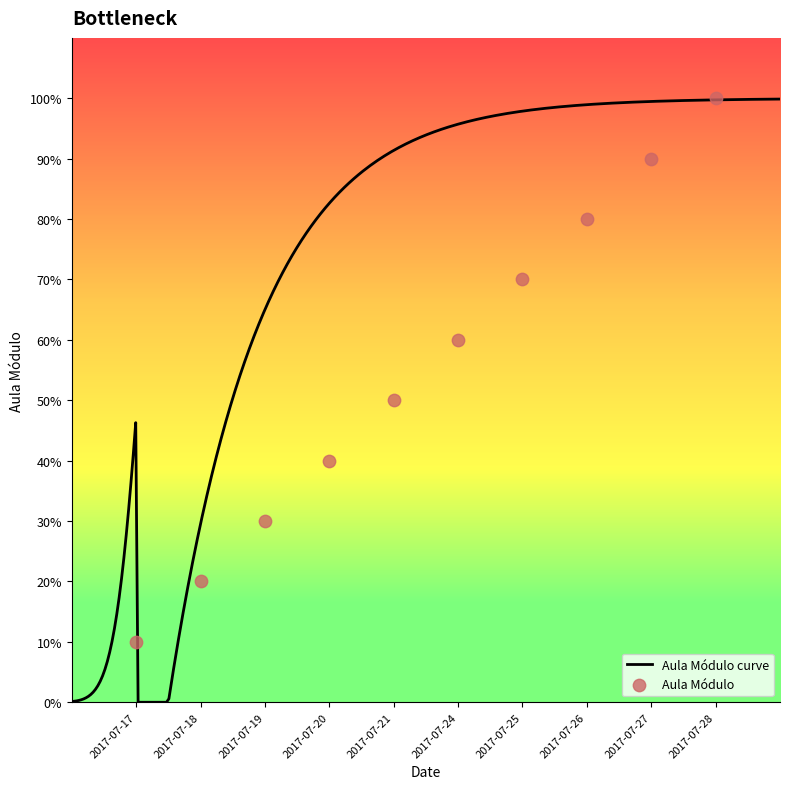

Approximately how many times larger is the value at 2017-07-18 compared to 2017-07-20?

0.5